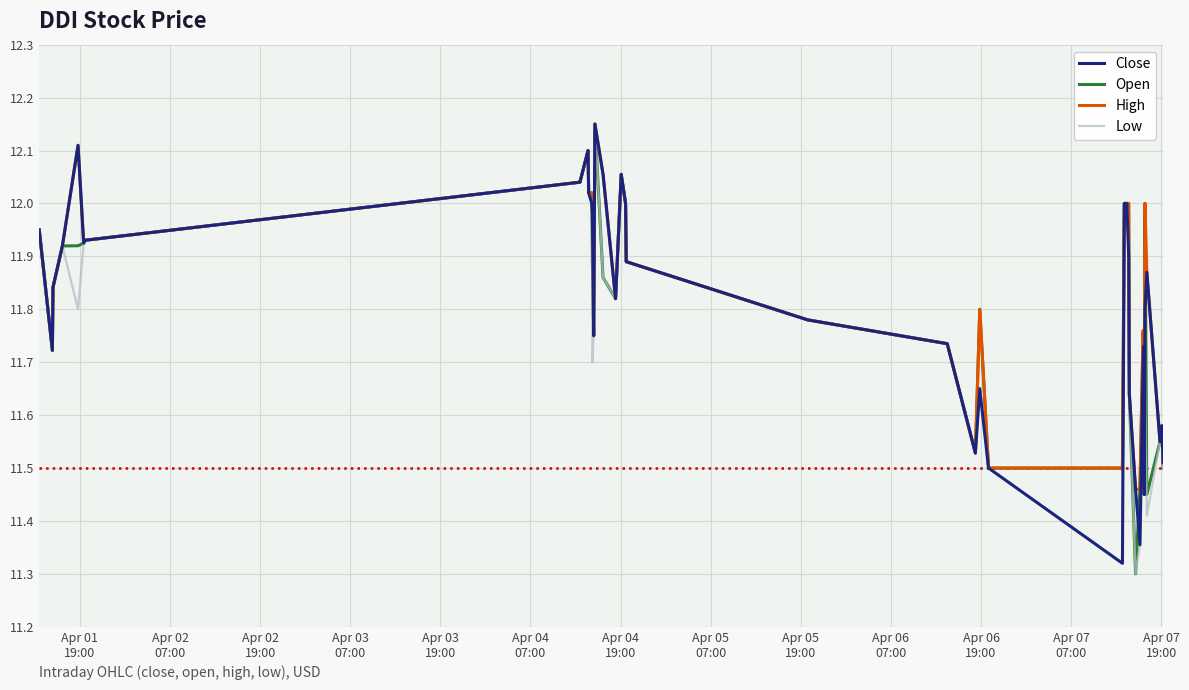

Which series has the largest range (max minus min)?

Open